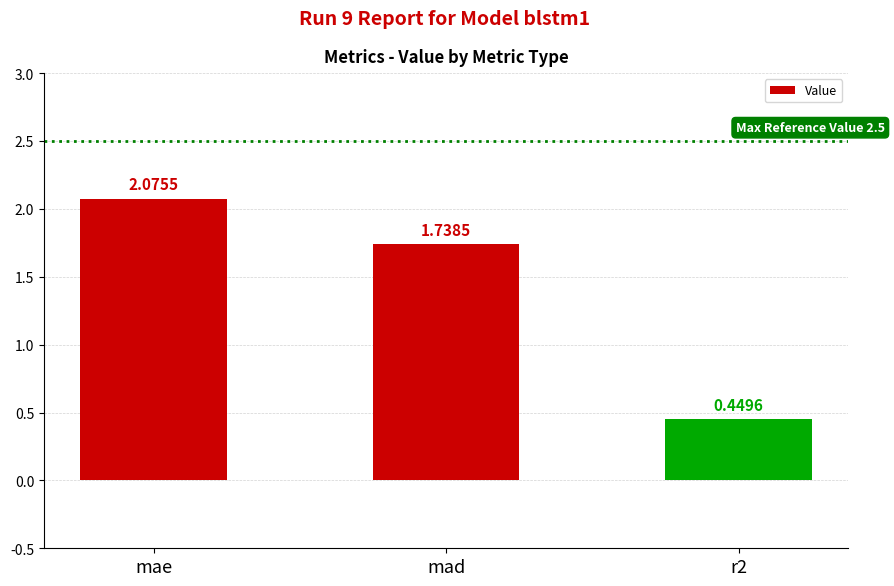

What is the average value?

1.4